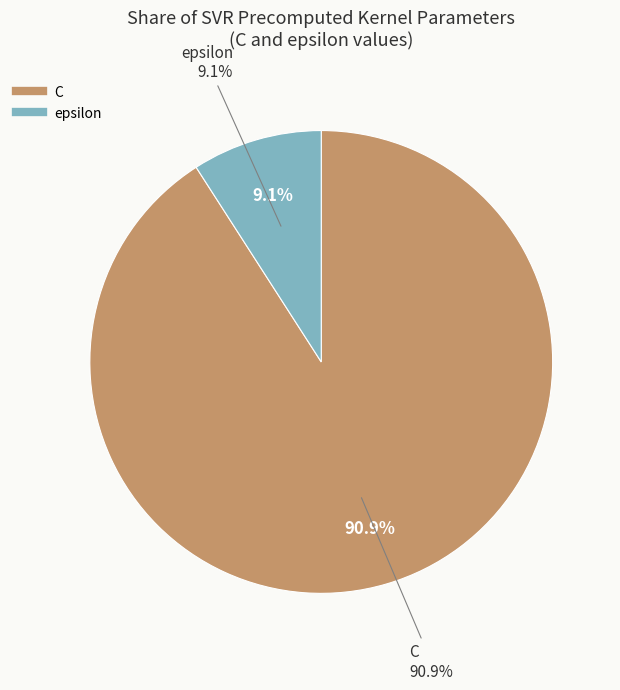

What percentage is the epsilon slice, to the nearest percent?

9%